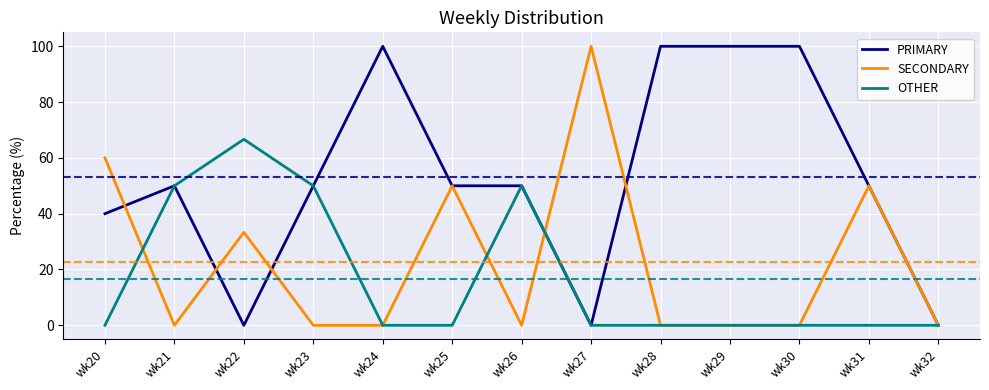

What is the difference between the OTHER values at wk21 and wk31?

50.0